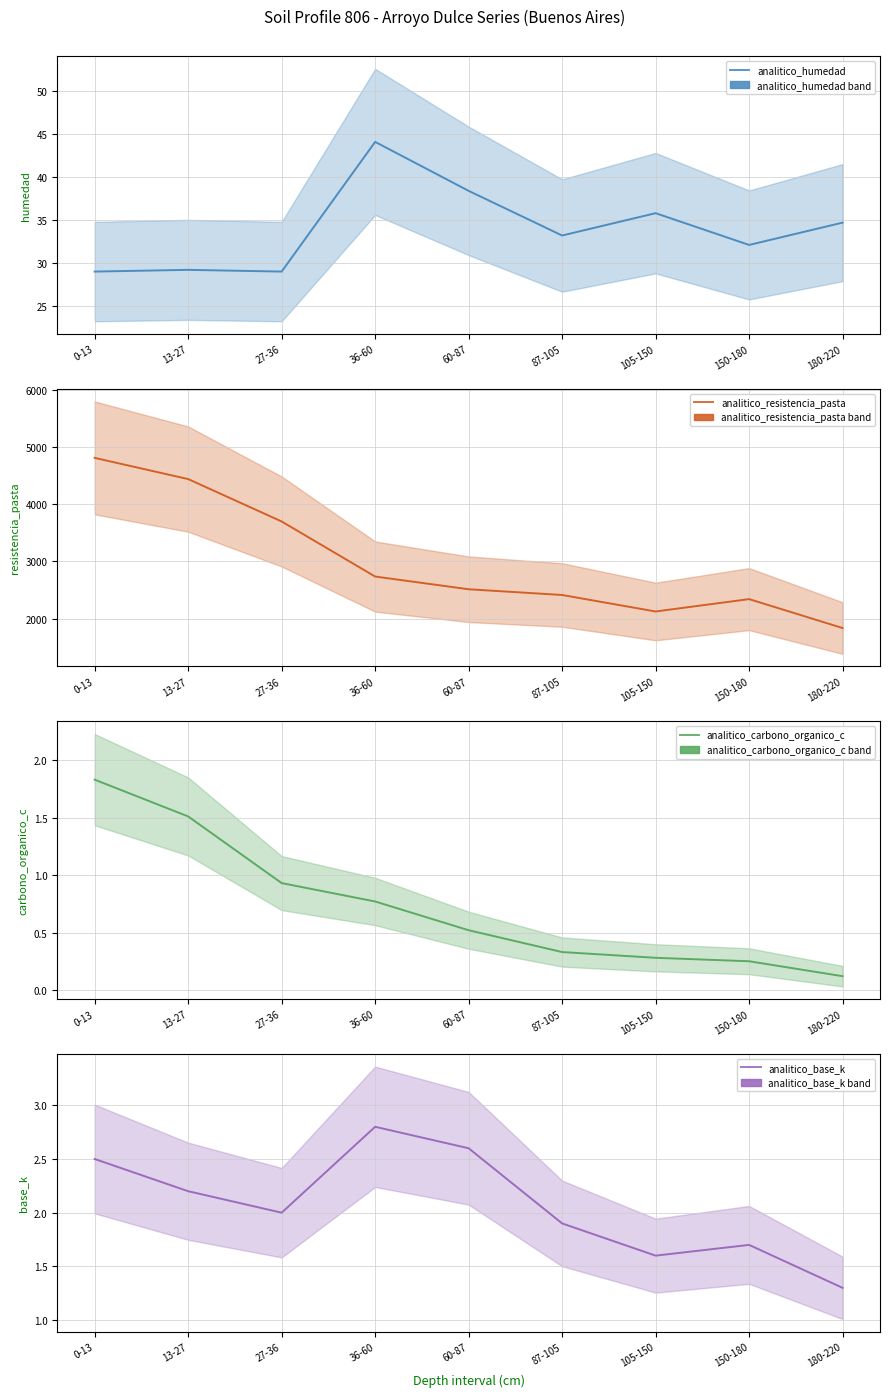

What is the average value of the analitico_humedad series?

33.9